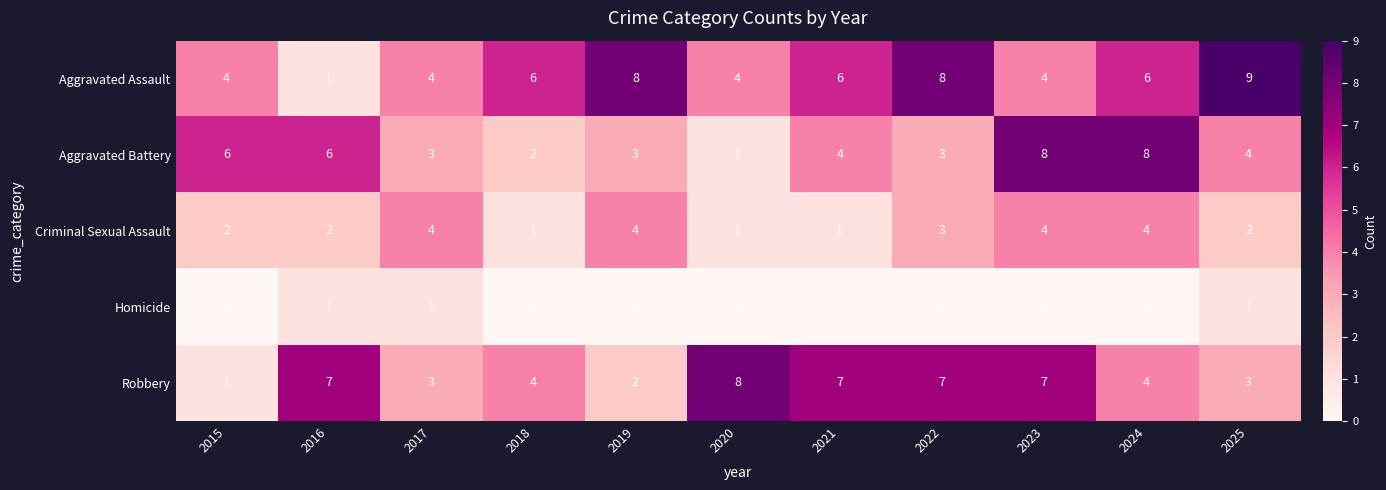

At which category is the sum across all series the highest?

2023